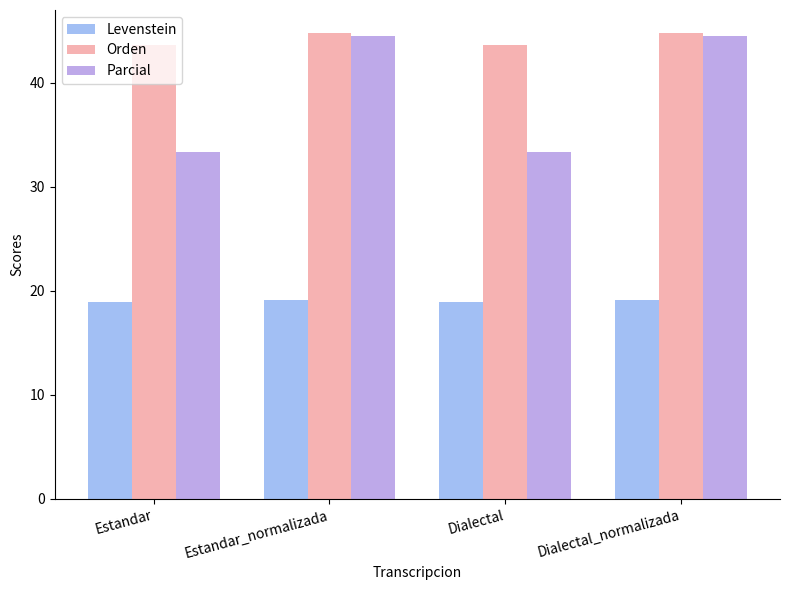

The value of Orden at Estandar is 15.1. True or false?

False